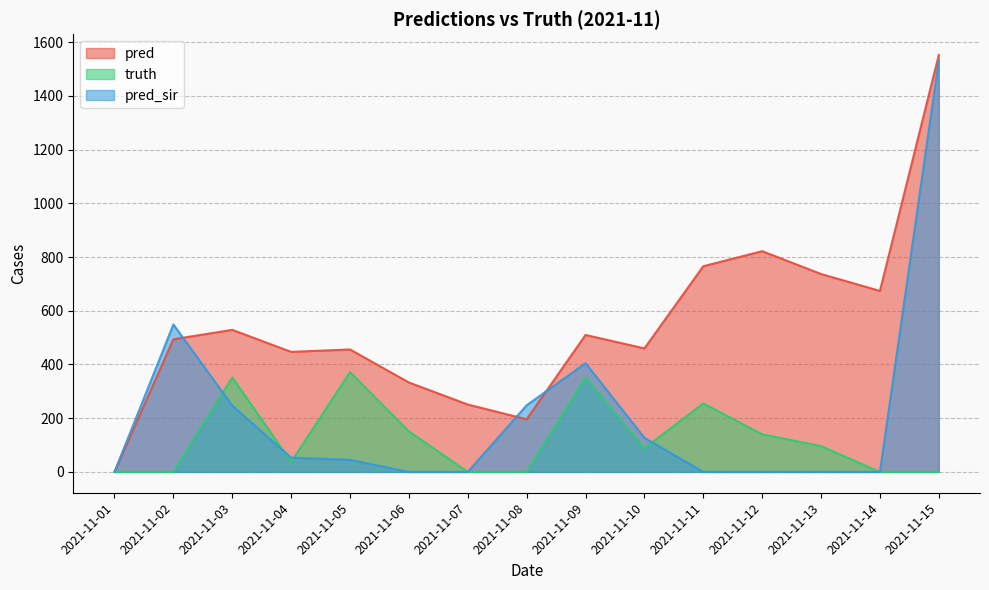

Which series ends up on top after the final intersection of pred_sir and pred?

pred